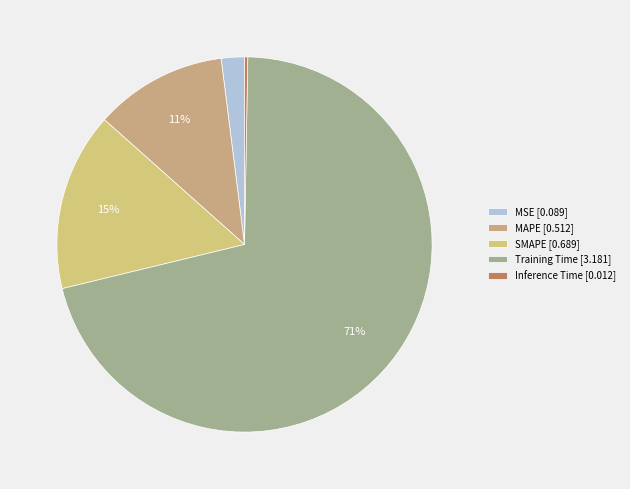

To the nearest percent, what is the difference between the largest and smallest slice percentages?

71%